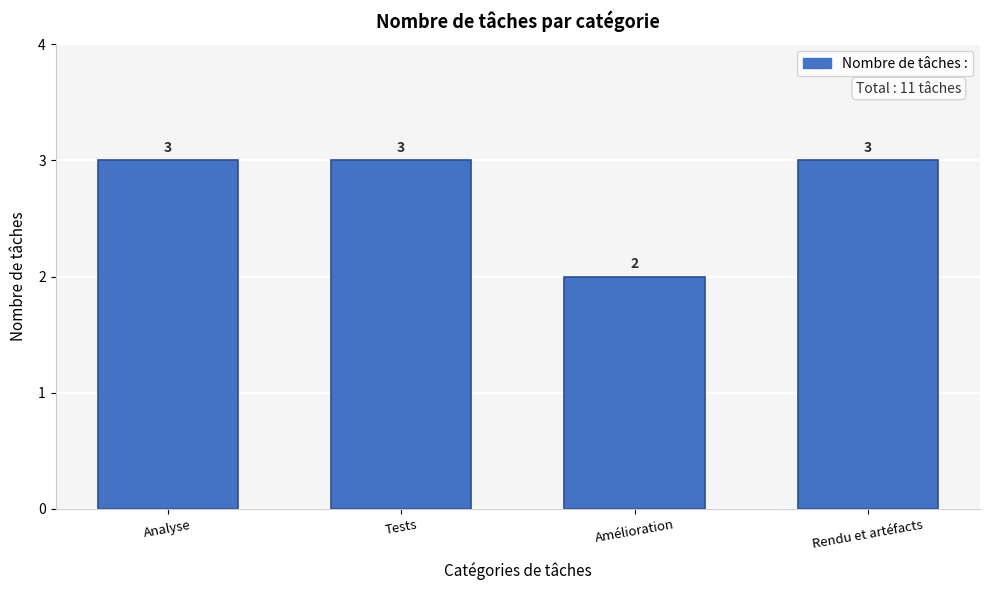

Reading left to right, extract all data points from this chart.

3	3	2	3